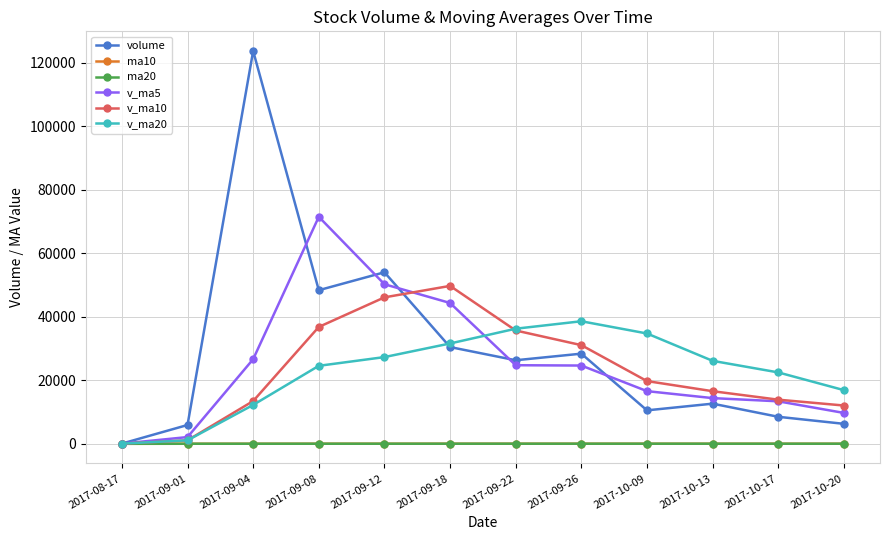

Is it true that v_ma5 equals 38070.9 at 2017-09-04?

False